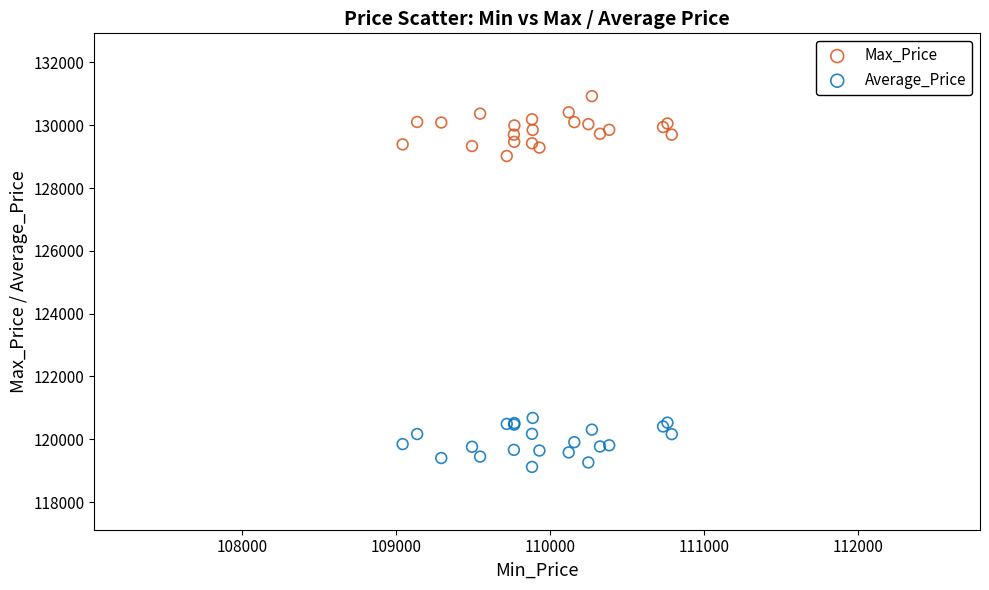

Which series contains the highest Y value?

Max_Price